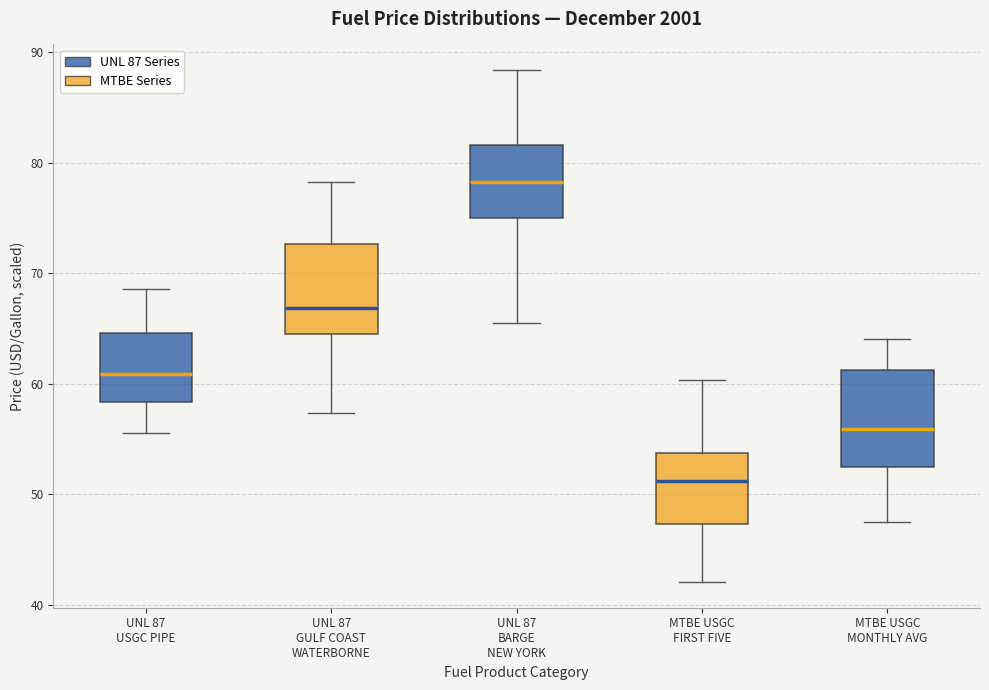

Where is the upper edge of the box for MTBE USGC FIRST FIVE on the y-axis? The values are not printed on the chart, so give them approximately, as read against the axis.

54